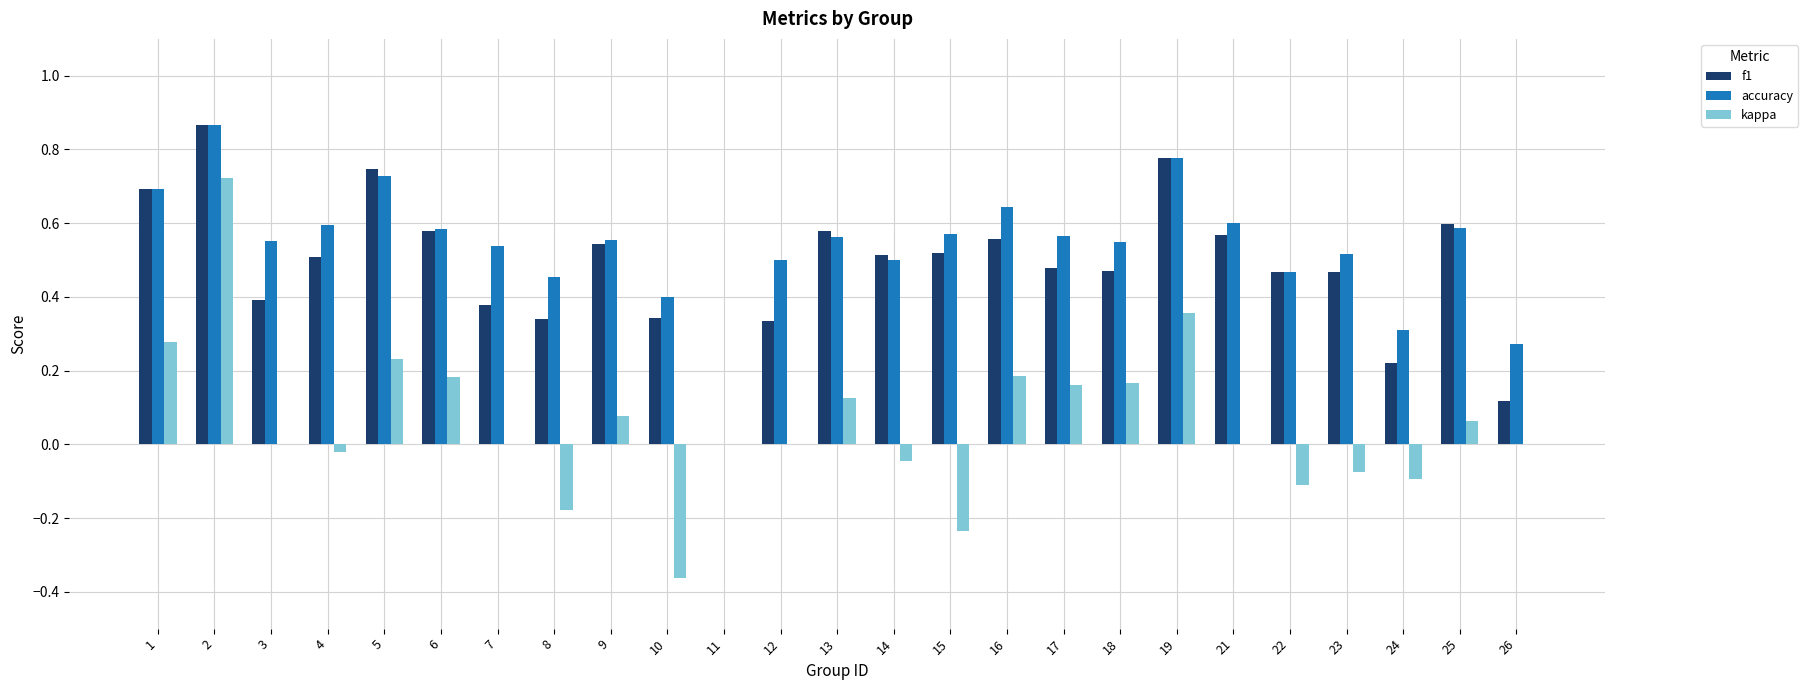

Does the chart contain stacked bars?

No